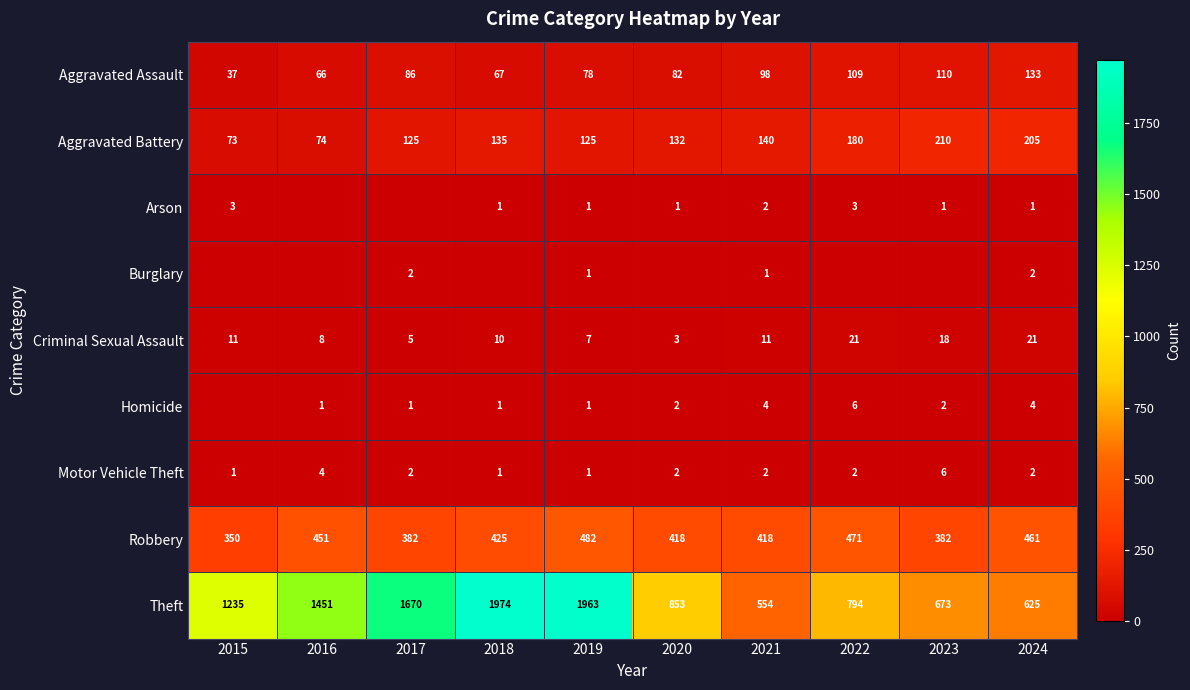

What is the approximate value of Aggravated Assault at 2023, to the nearest 10?

110